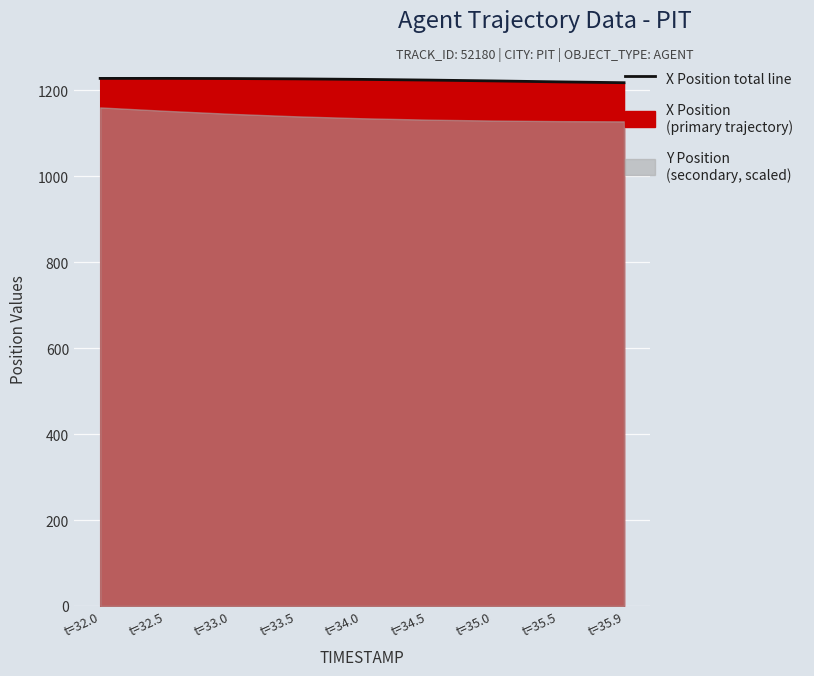

What is the label of the 5th point from the left?

t=34.0